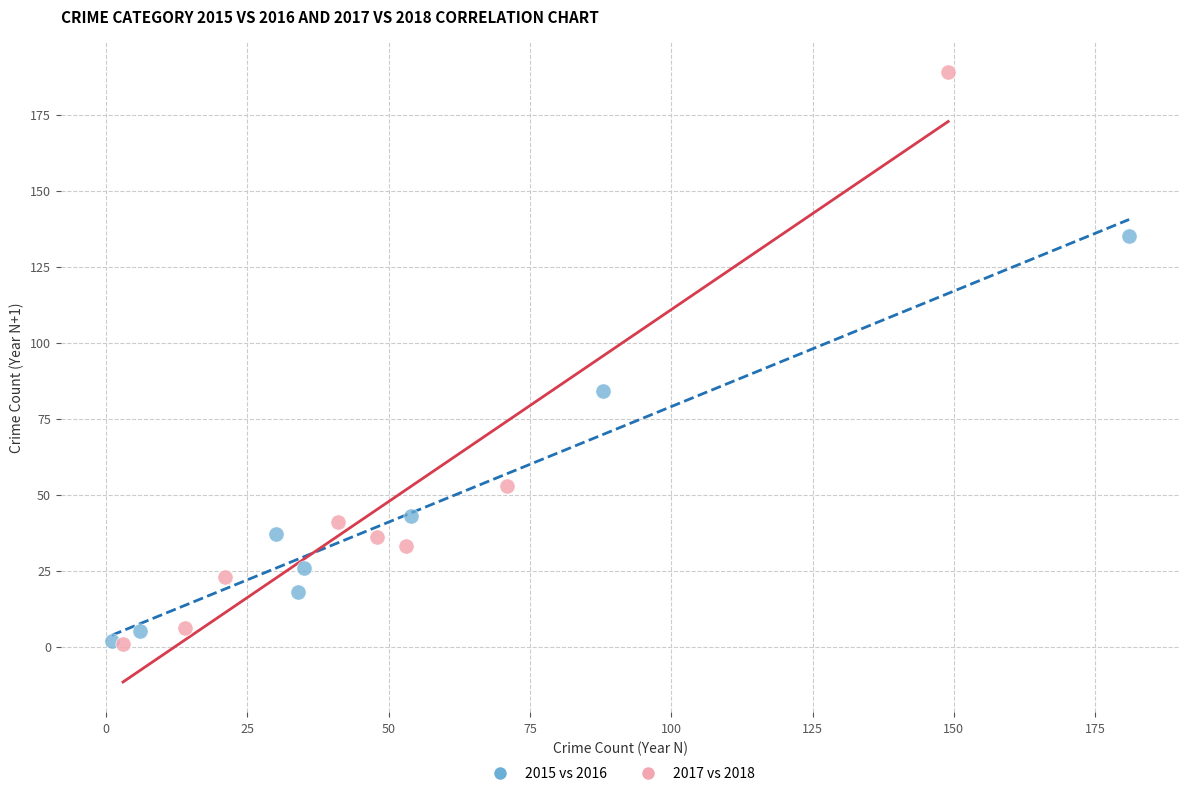

Which series reaches the maximum Y coordinate?

2017 vs 2018